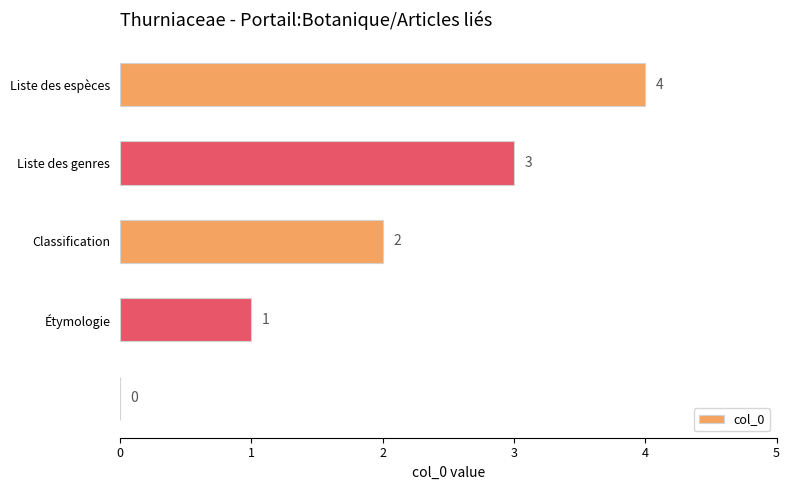

What is the maximum value shown in the chart?

4